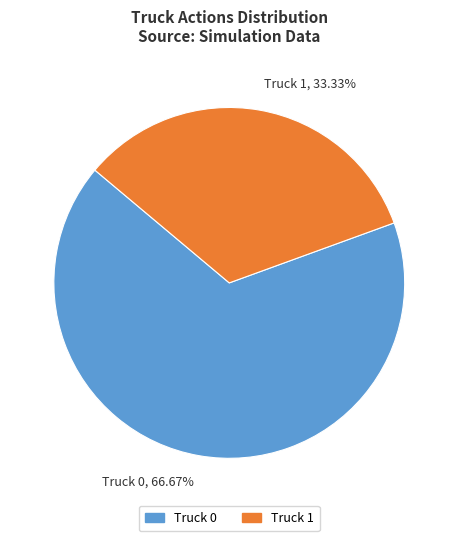

True or false: Truck 0 accounts for 80% of the total.

False